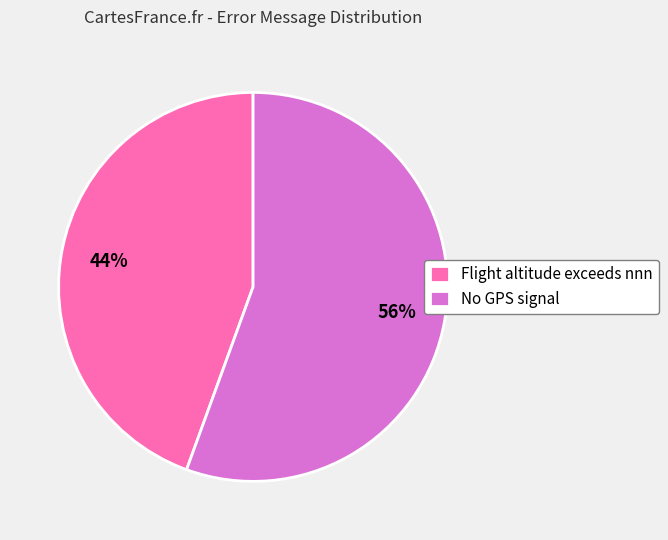

Do Flight altitude exceeds nnn and No GPS signal together represent more than half of the pie?

Yes